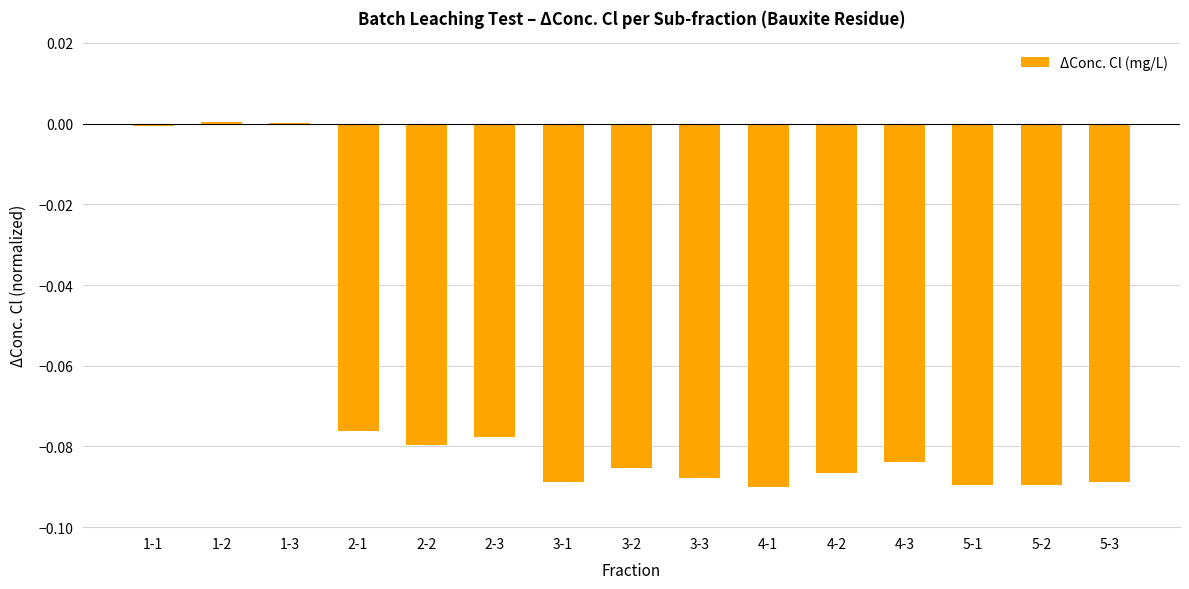

The chart shows a value of -0.0 at 2-3. True or false?

False